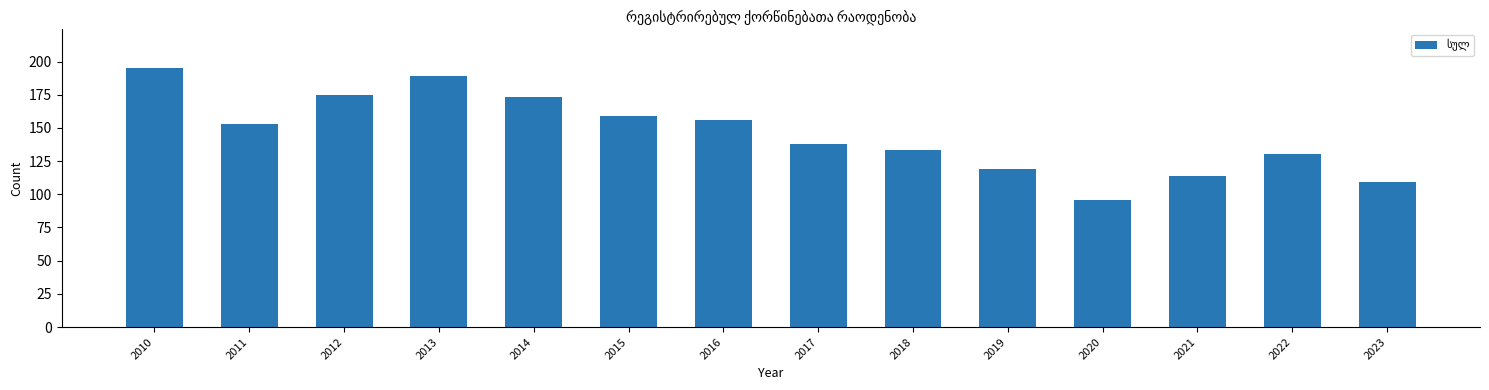

List the labels in order of value, smallest first.

2020, 2023, 2021, 2019, 2022, 2018, 2017, 2011, 2016, 2015, 2014, 2012, 2013, 2010